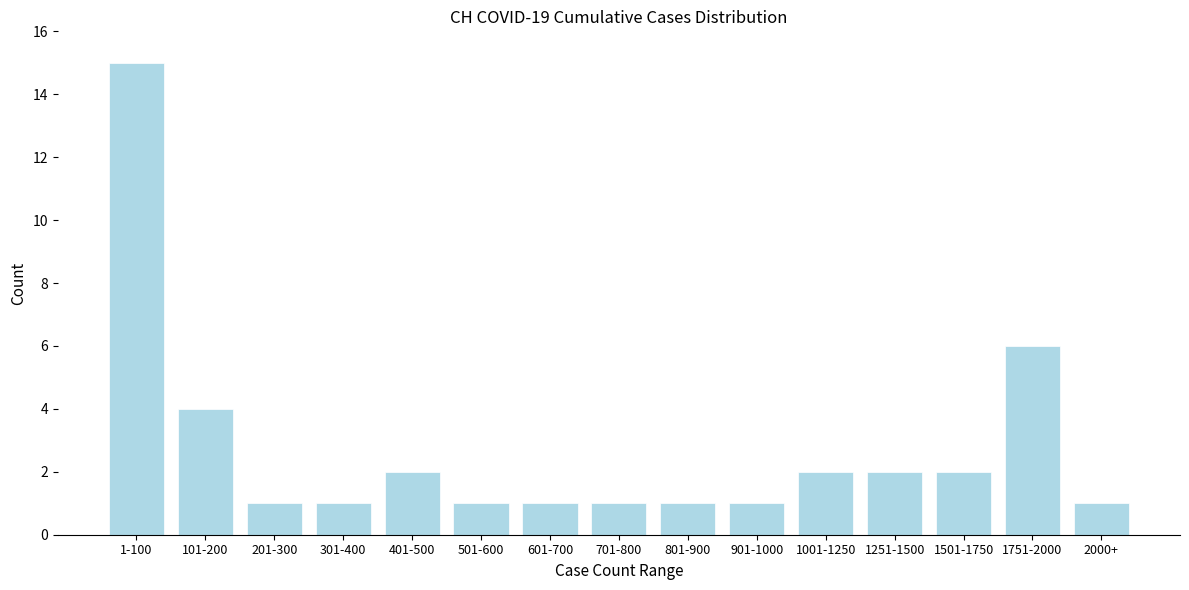

Reading left to right, what are all the values shown in this chart?

15	4	1	1	2	1	1	1	1	1	2	2	2	6	1